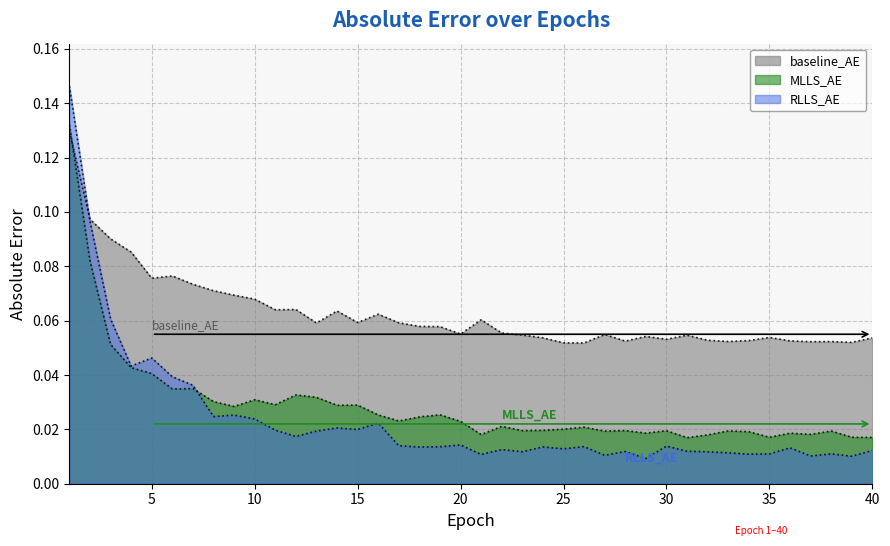

Is it true that MLLS_AE equals 0.0 at 19?

False